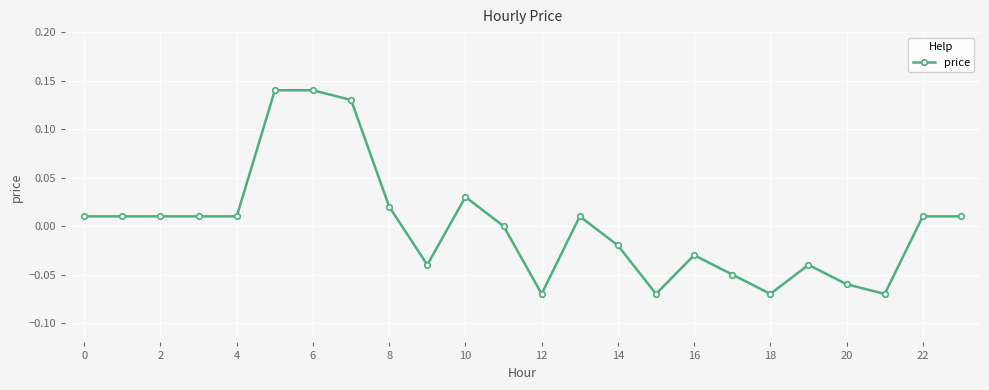

True or false: the data has more than 2 interior local peaks.

True